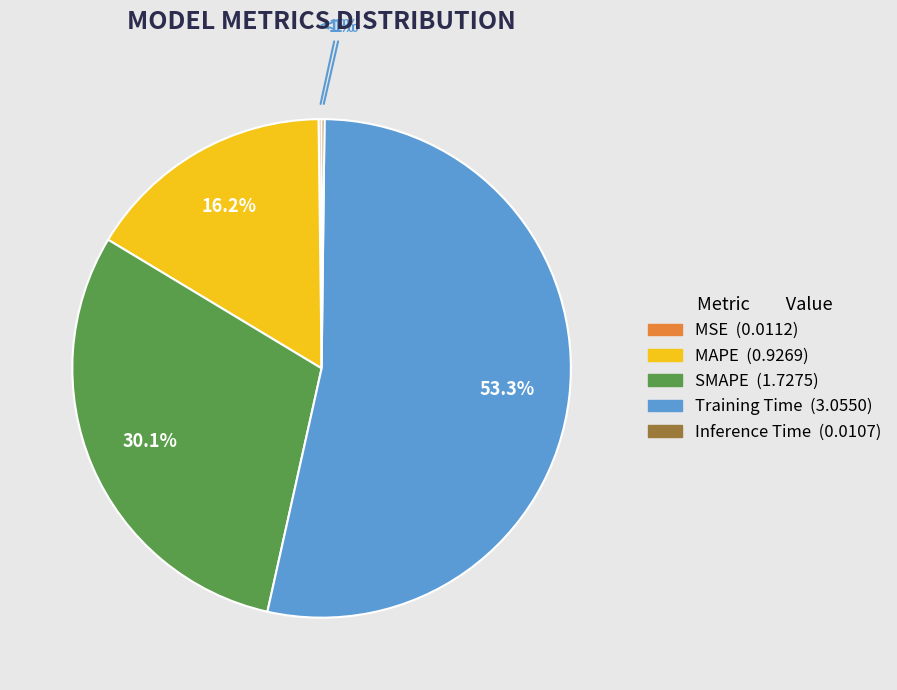

What is the total percentage of Inference Time and MSE?

0.4%